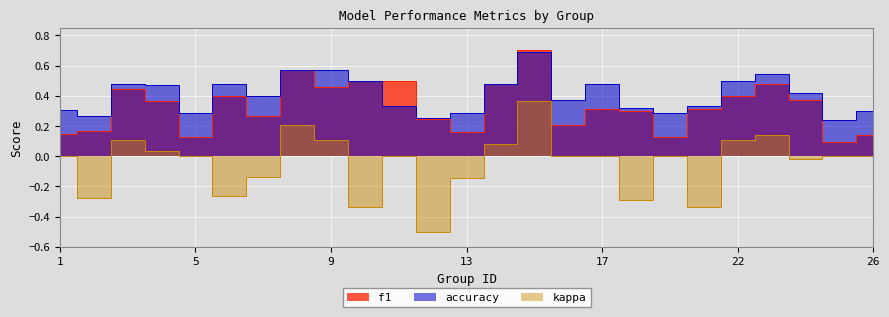

How many lines are shown in the chart?

3